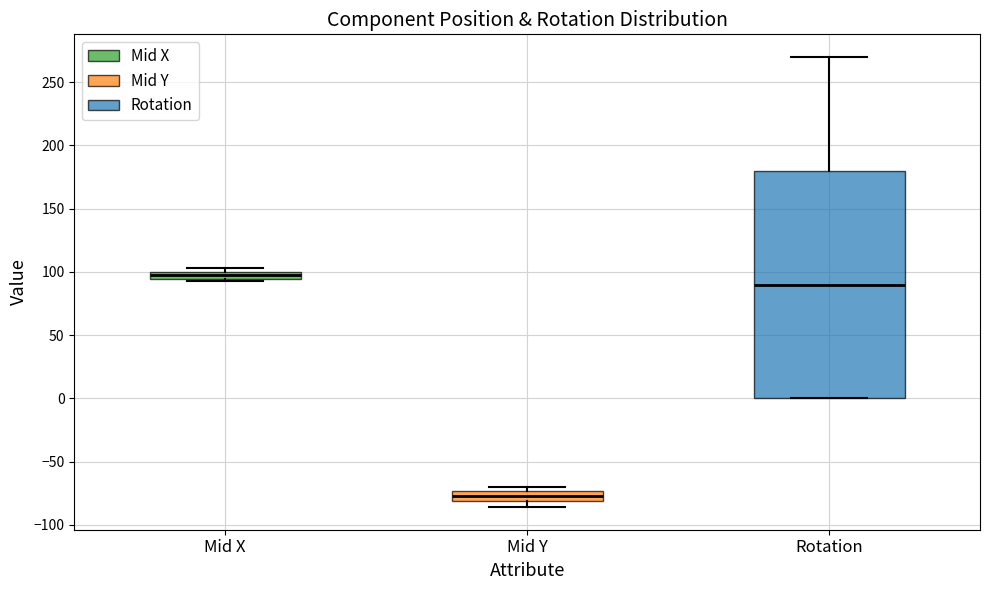

Where is the lower edge of the box for Mid Y on the y-axis? The values are not printed on the chart, so give them approximately, as read against the axis.

-80